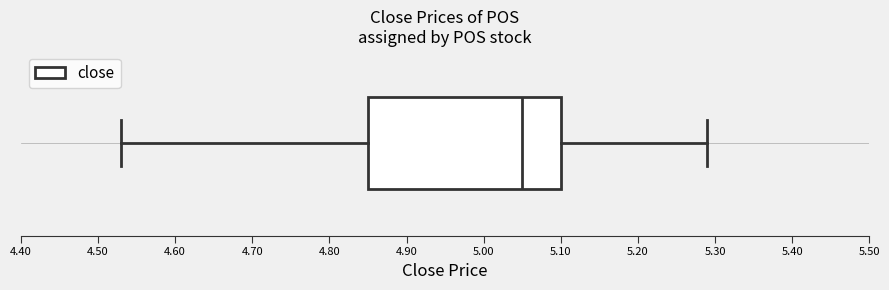

Read this box plot against the x-axis: the position of the median line, the range covered by the box, and the ends of both whiskers. The values are not printed on the chart, so give them approximately, as read against the axis.

median 5.05, box 4.85 to 5.10, whiskers 4.53 to 5.29